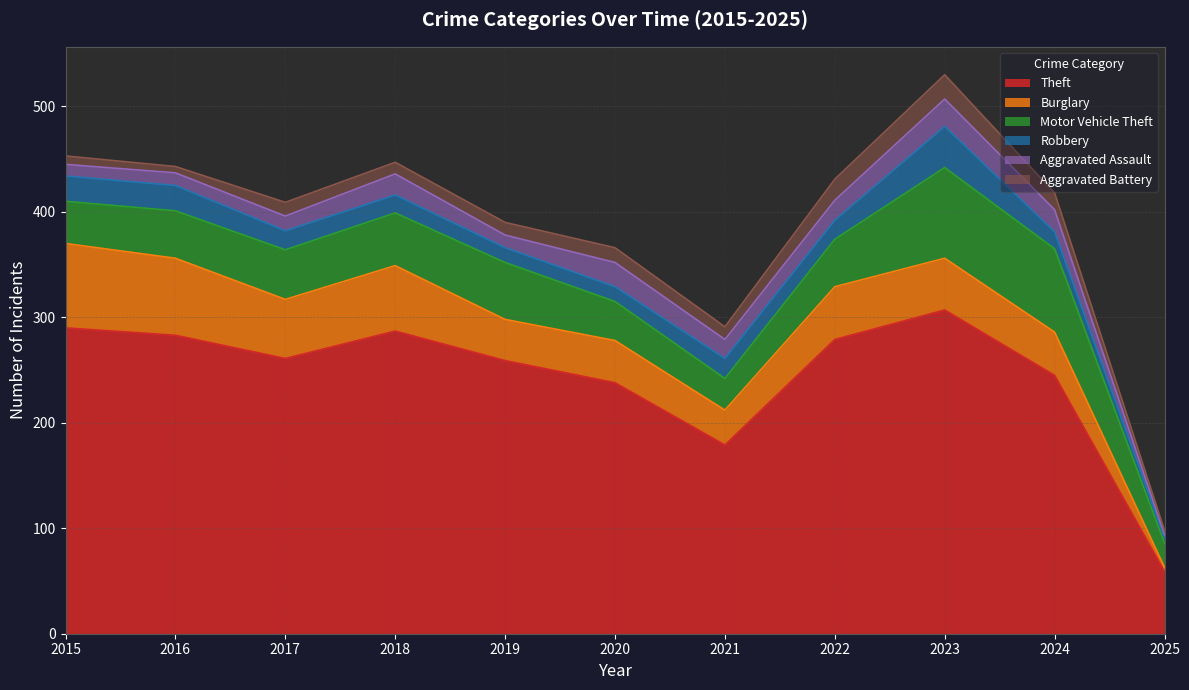

True or false: Aggravated Assault and Motor Vehicle Theft intersect in this chart.

False